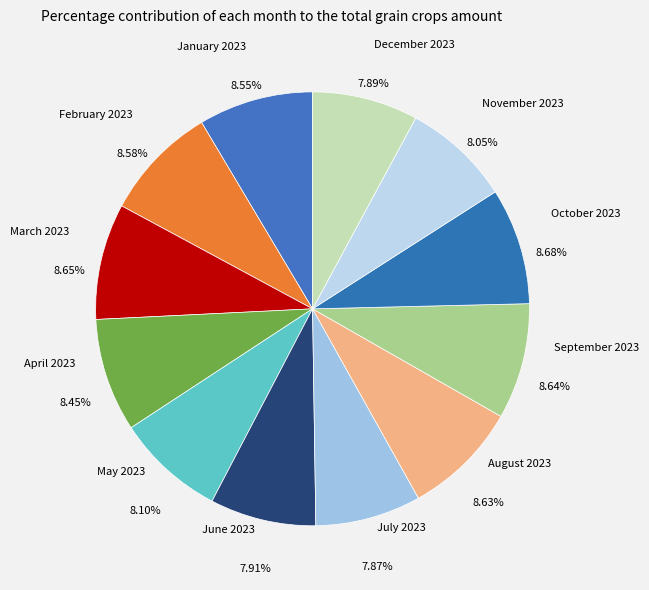

Is the sum of July 2023 and May 2023 greater than half?

No